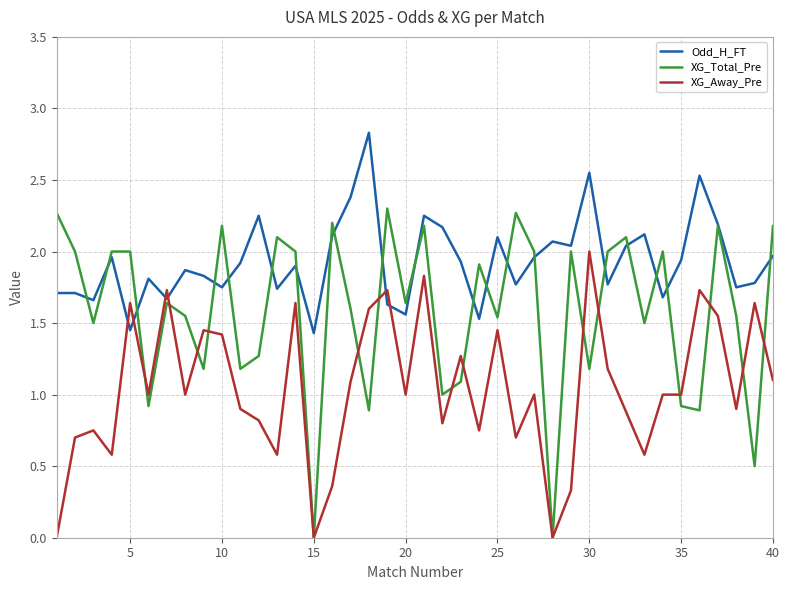

What are all the series names shown in the legend?

Odd_H_FT, XG_Total_Pre, XG_Away_Pre